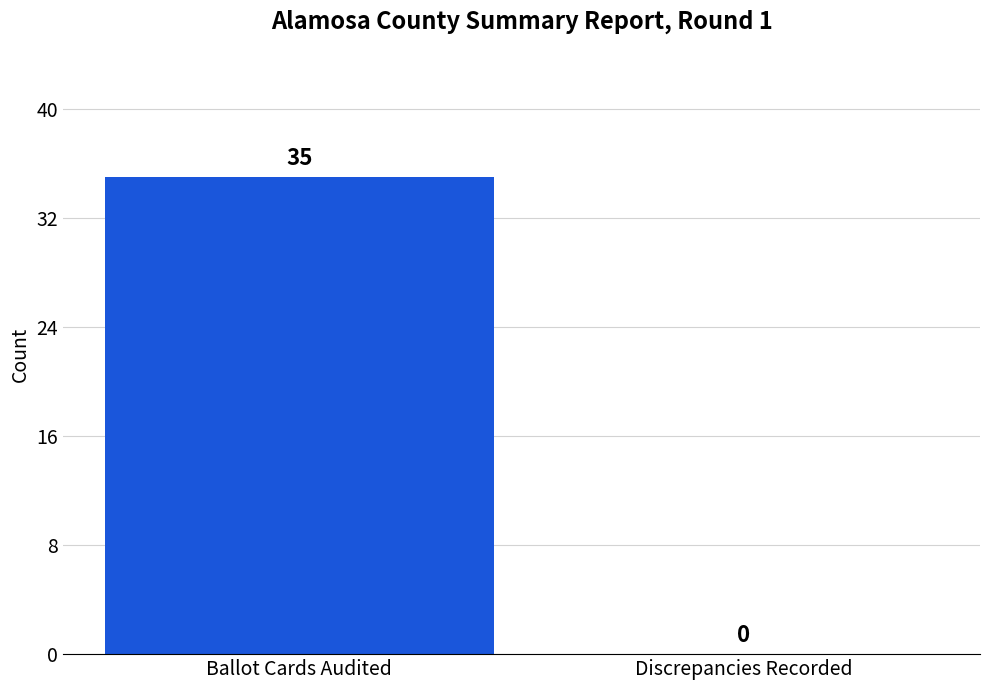

How many positive values are there?

1